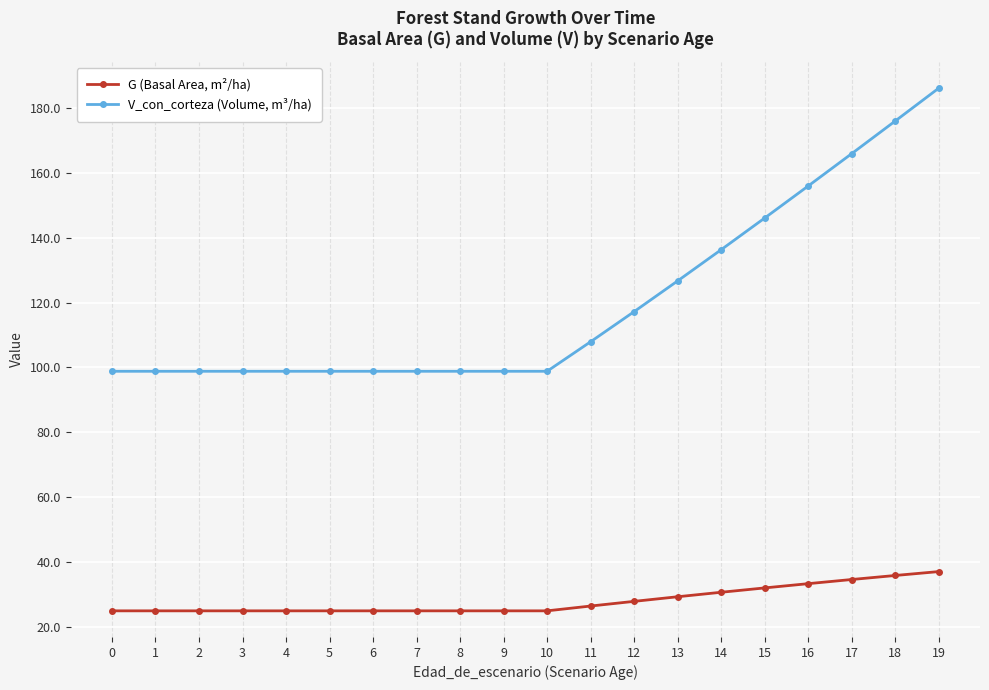

True or false: G (Basal Area, m²/ha) has a value of 17.1 at 9.

False